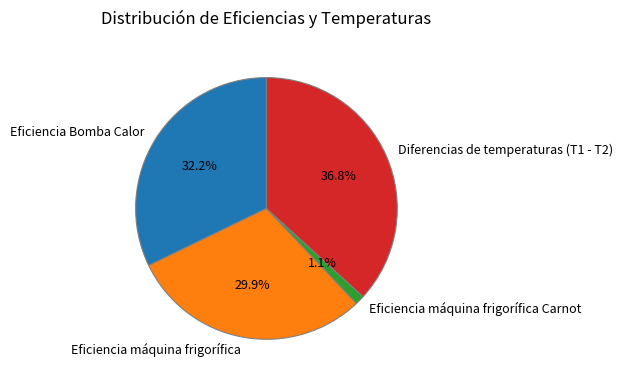

How much of the chart is everything except Diferencias de temperaturas (T1 - T2)?

63.2%